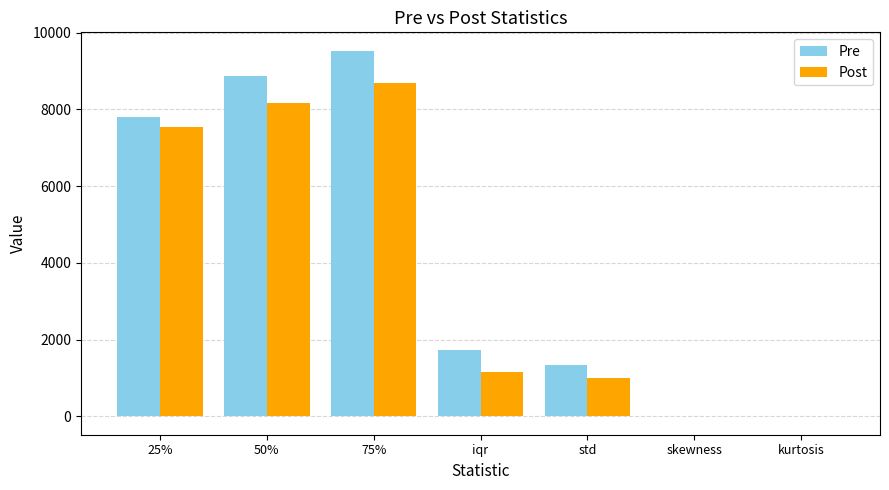

The Post series shows 8698.4 at 75%. True or false?

True